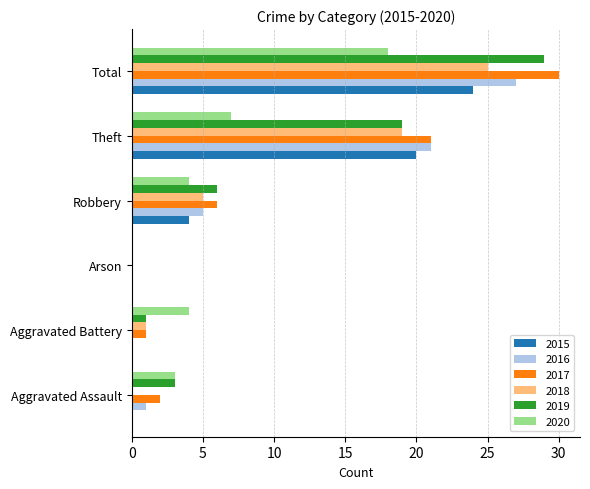

Where is 2017 nearest to the value 15?

Theft